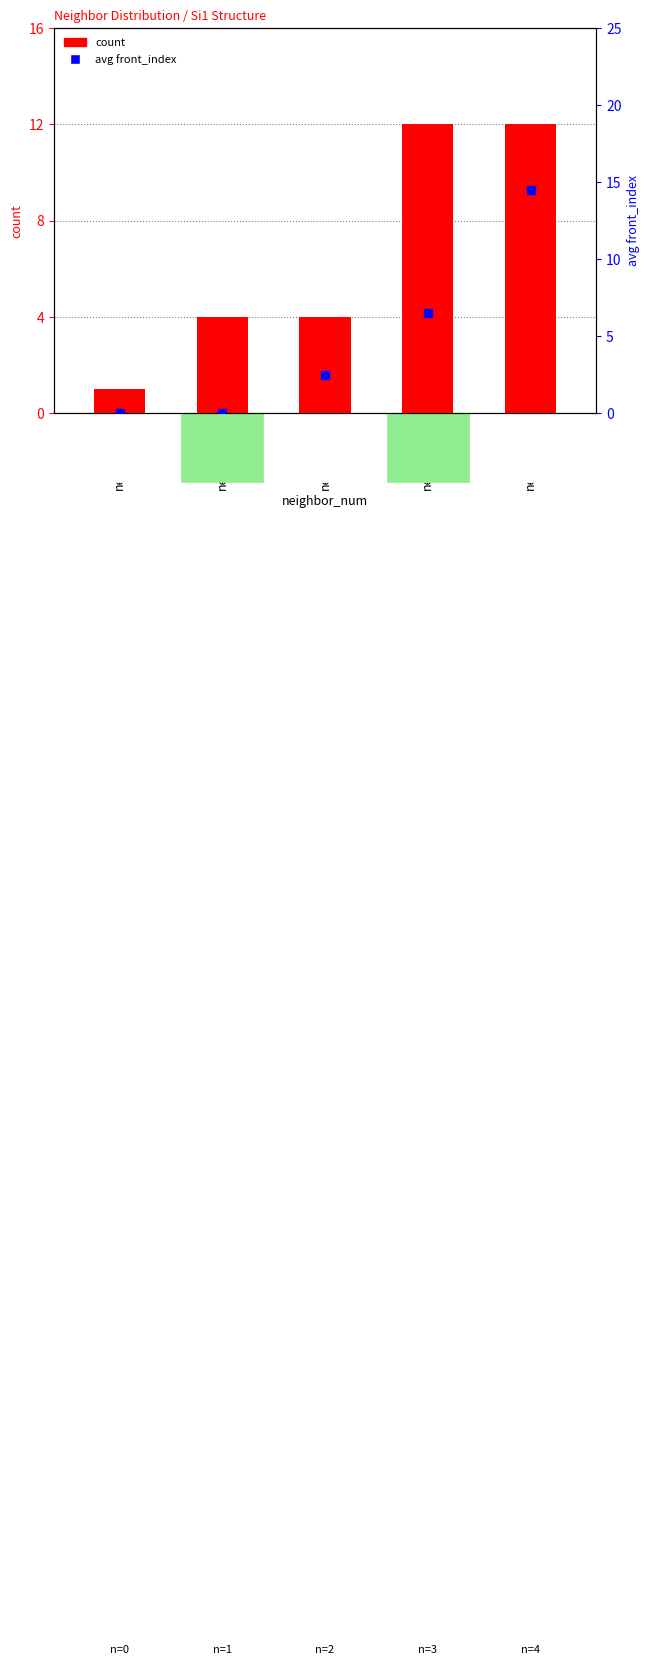

What are all the series names shown in the legend?

count, avg front_index